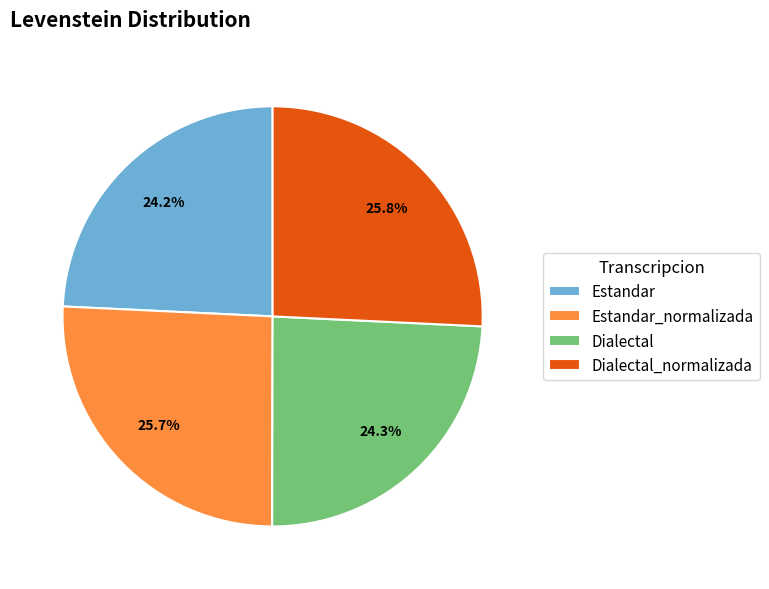

Is there a majority slice in this chart?

No